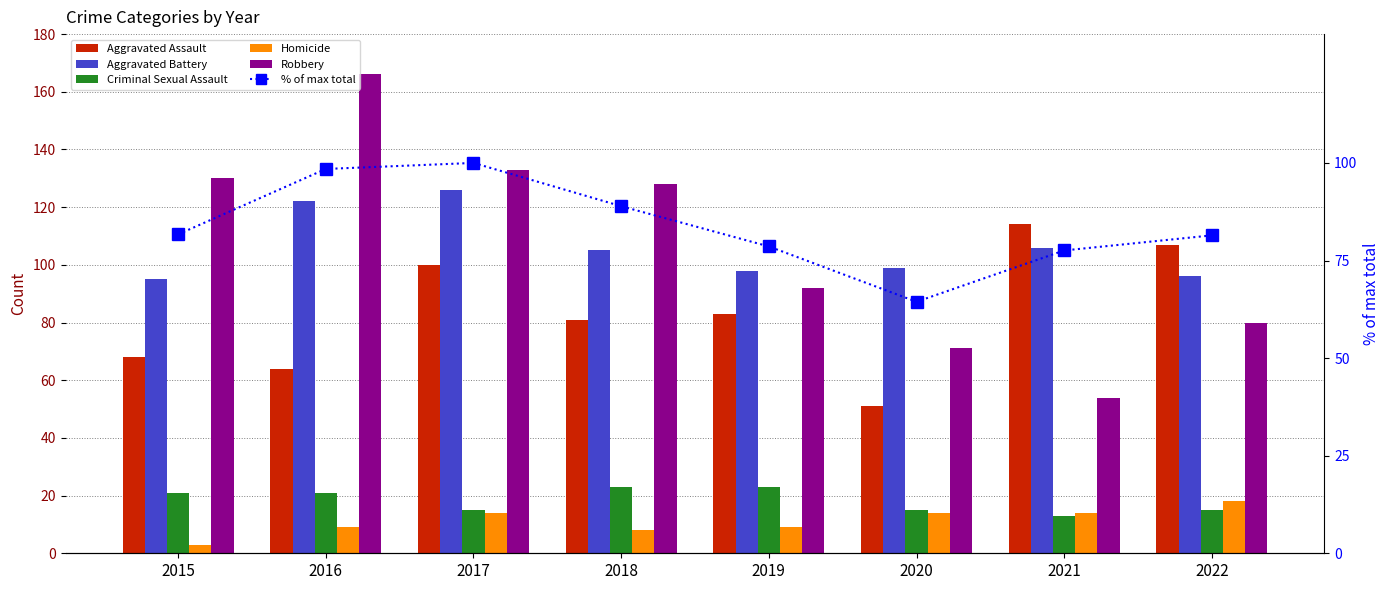

How many data points in Aggravated Assault are less than 83?

4